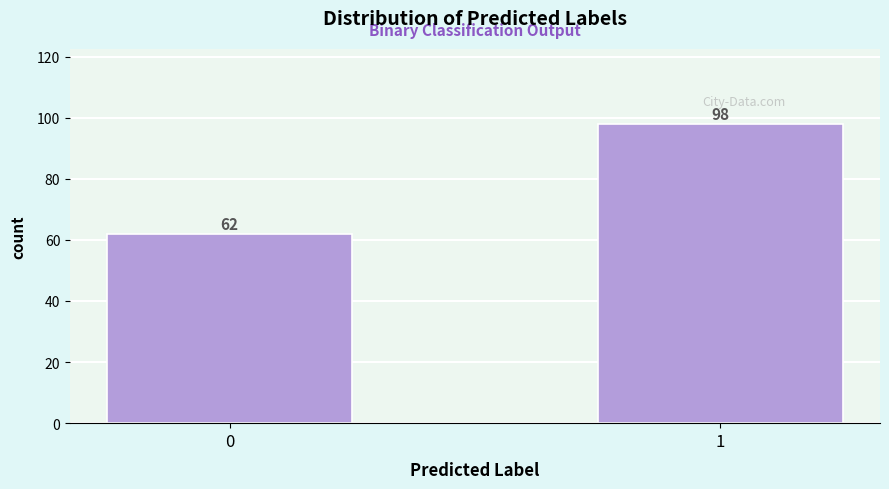

Reading left to right, transcribe all the data shown in this chart.

0=62	1=98